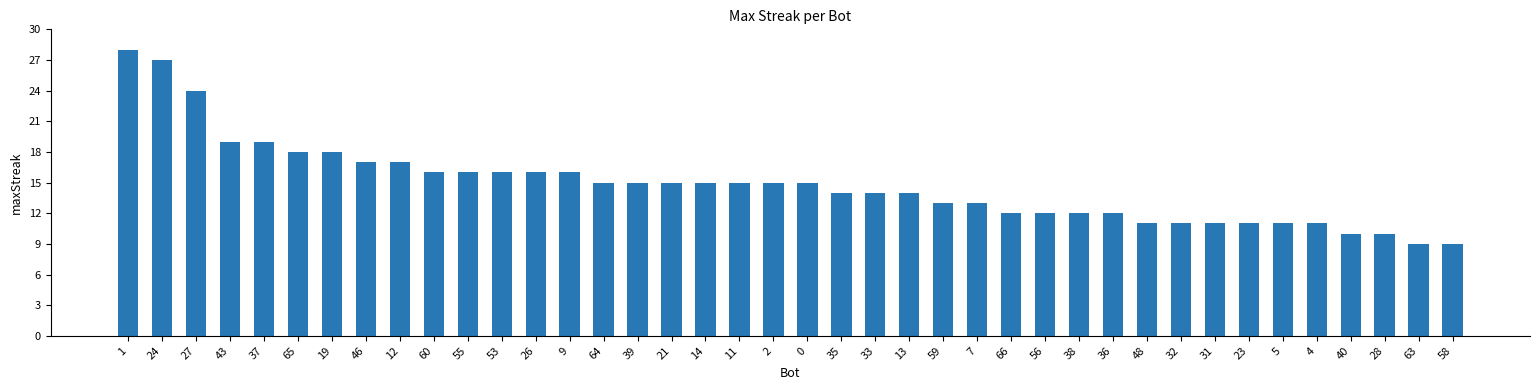

Read the value at 5, to the nearest 10.

10